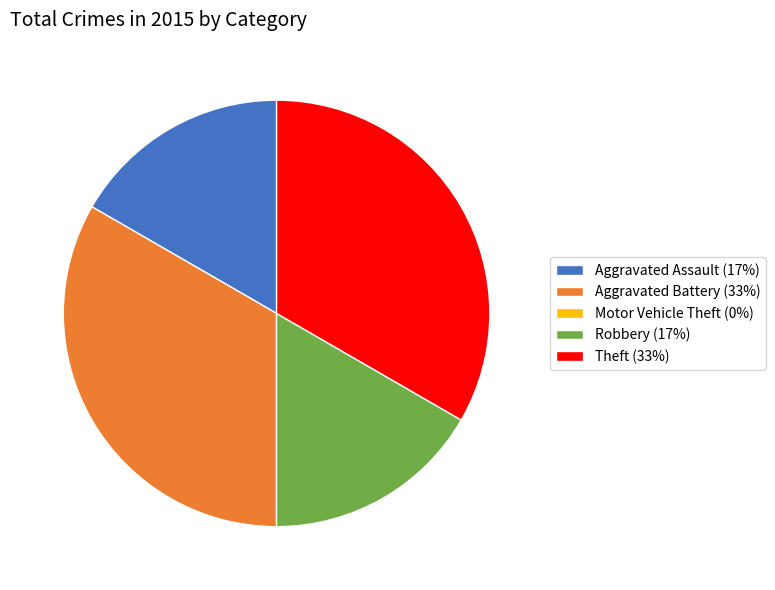

The Theft (33%) slice represents 33% of the pie. True or false?

True